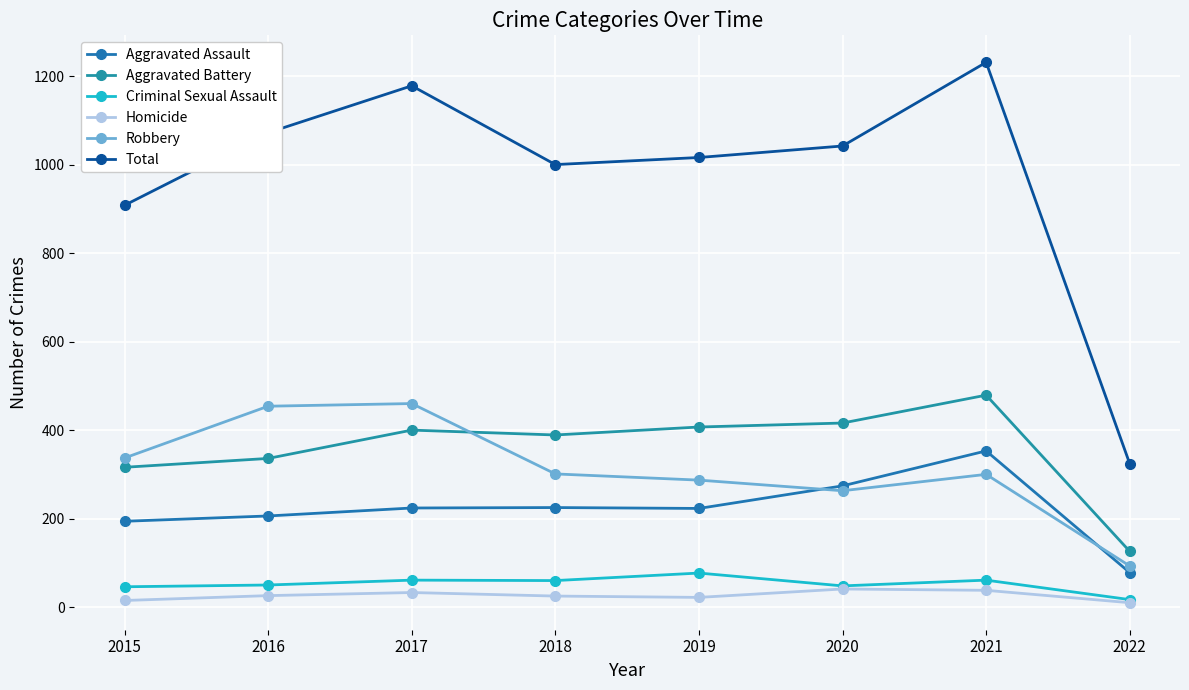

What is the difference between the maximum and minimum values in the Total series?

907